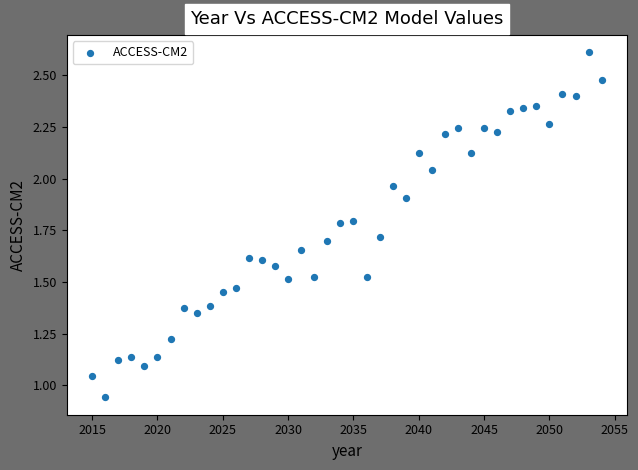

What is the range of X values (max minus min)?

39.0